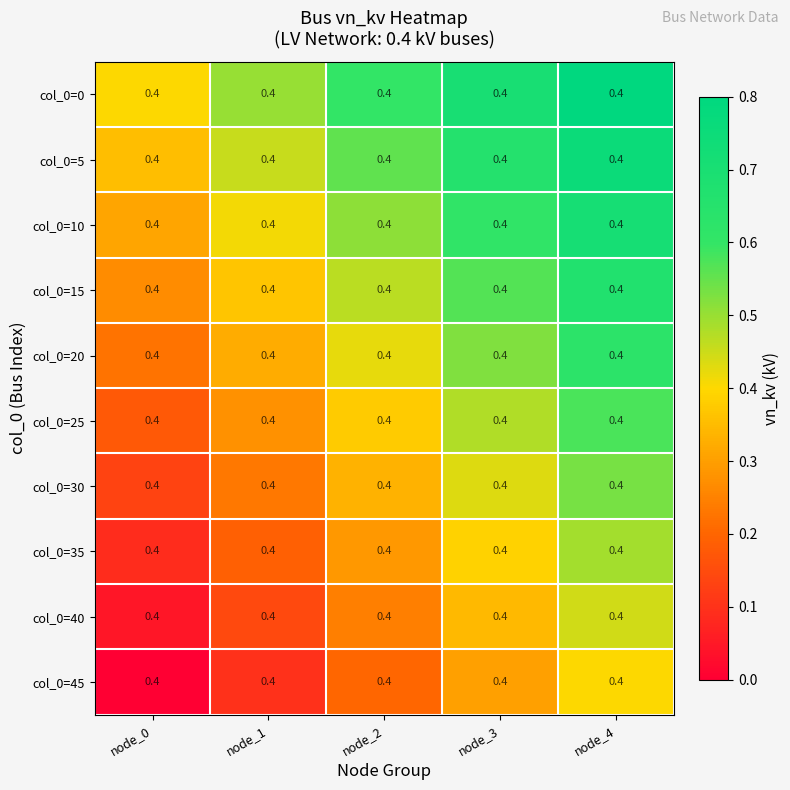

At which category is the sum across all series the highest?

node_4